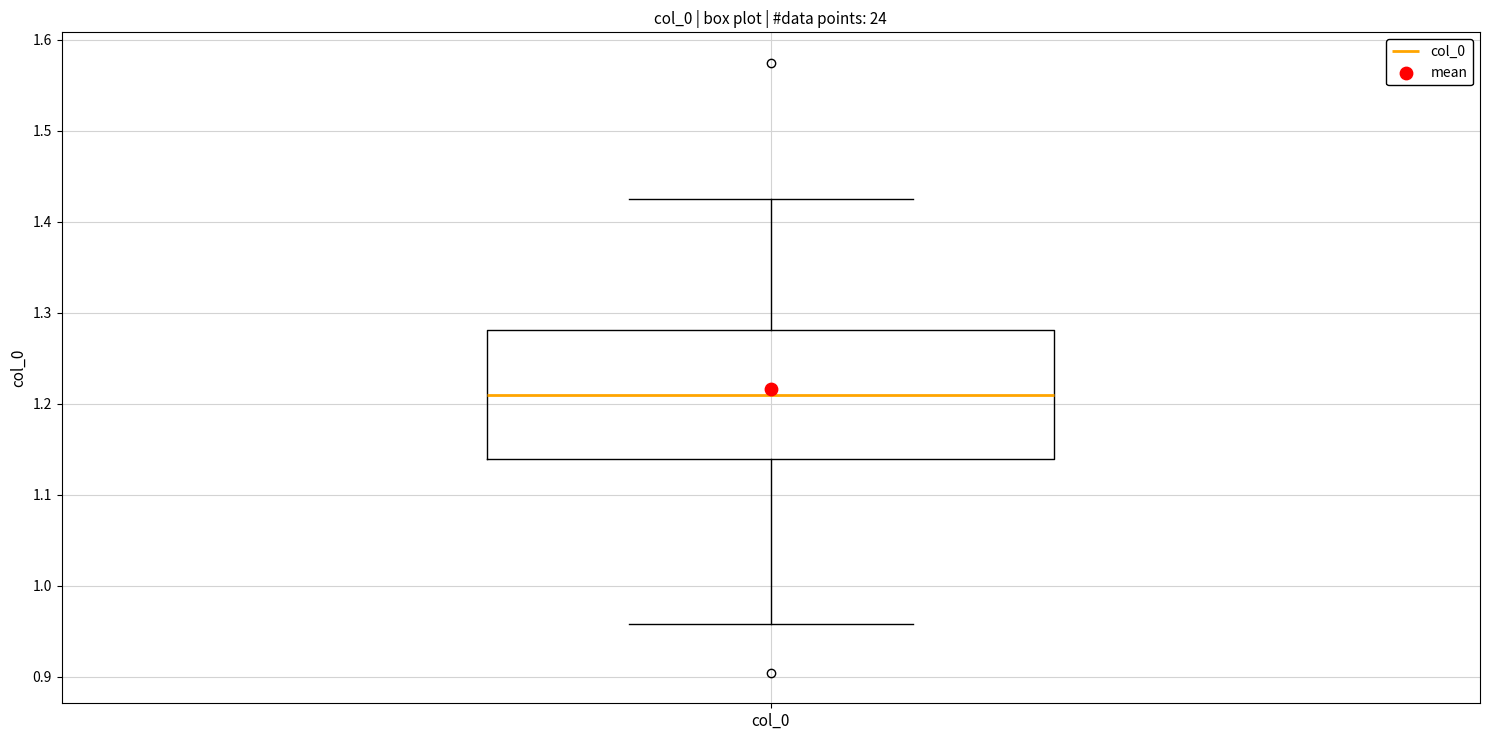

Where does the median line of the box for col_0 sit on the y-axis? The values are not printed on the chart, so give them approximately, as read against the axis.

1.21